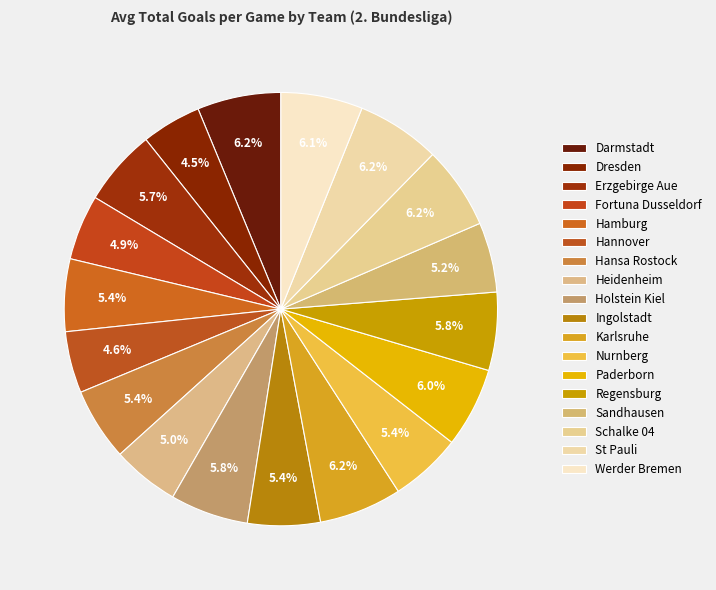

True or false: Ingolstadt accounts for 17% of the total.

False